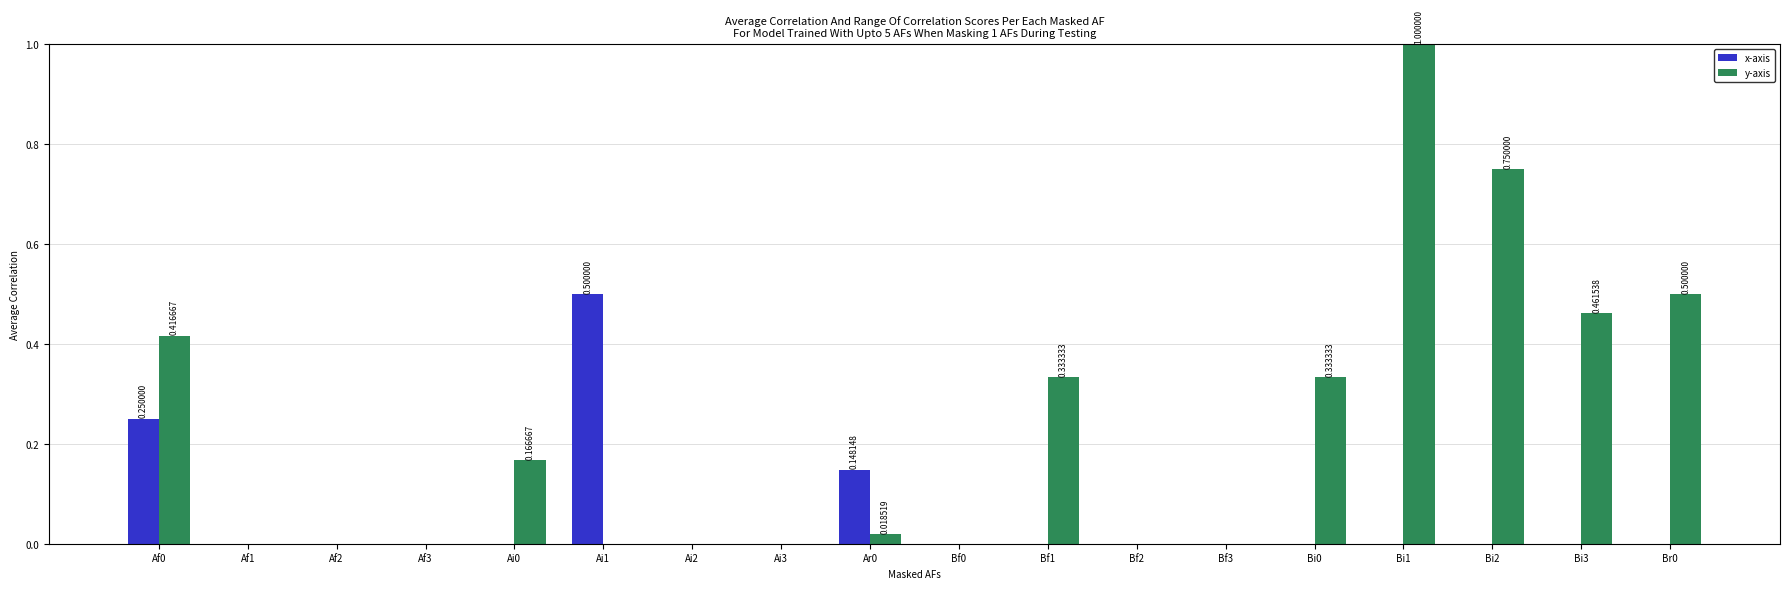

How many distinct data groups are displayed?

2